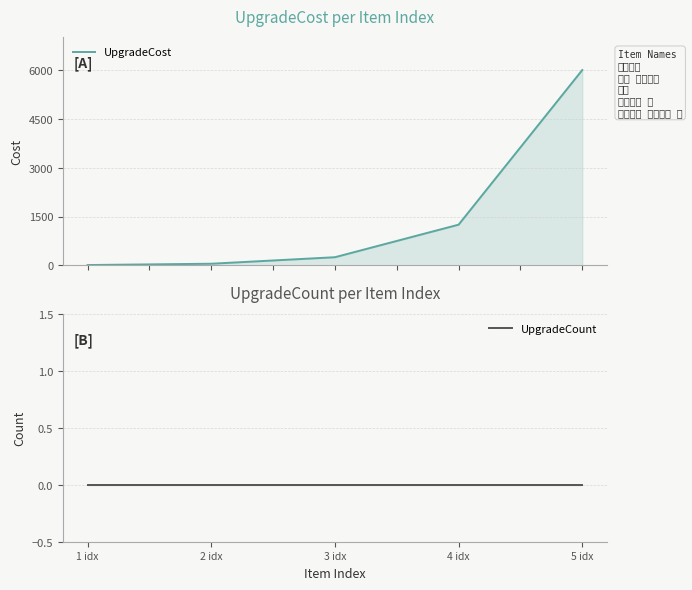

True or false: UpgradeCount and UpgradeCost cross at least once.

False